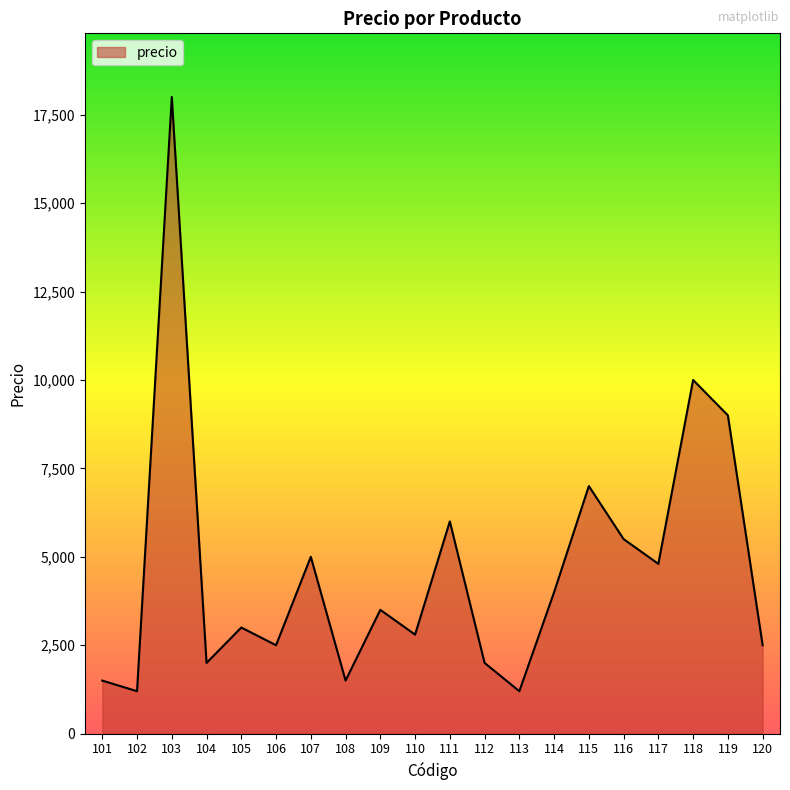

The value at 112 is 3176. True or false?

False